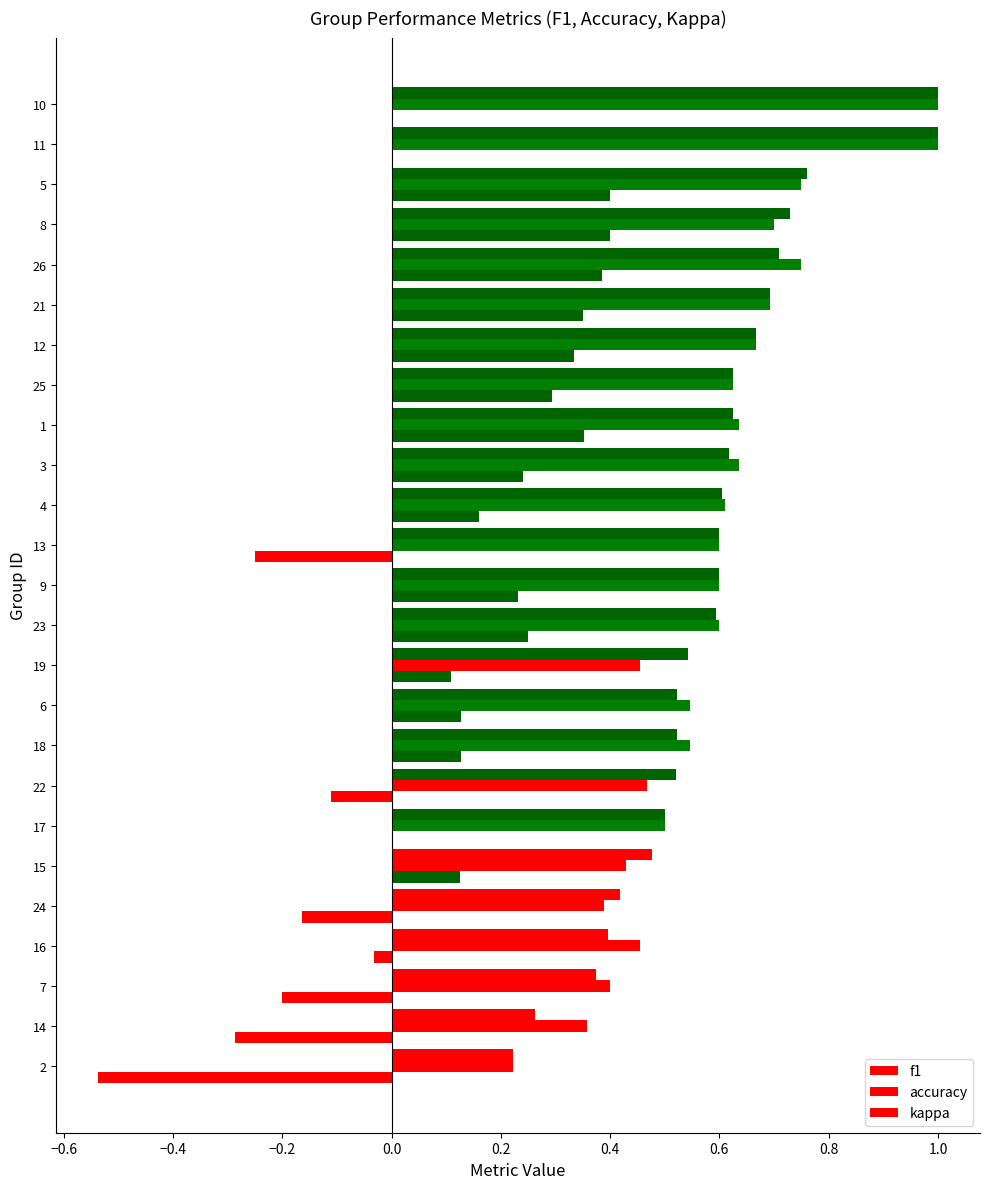

How many series are shown in this chart?

3